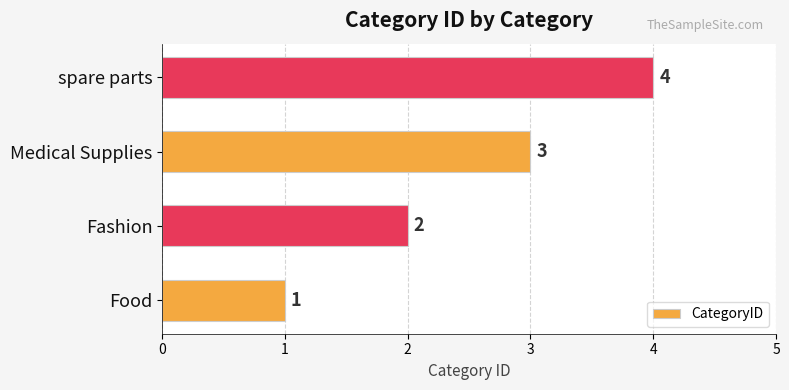

Rank the categories by value from lowest to highest.

Food, Fashion, Medical Supplies, spare parts